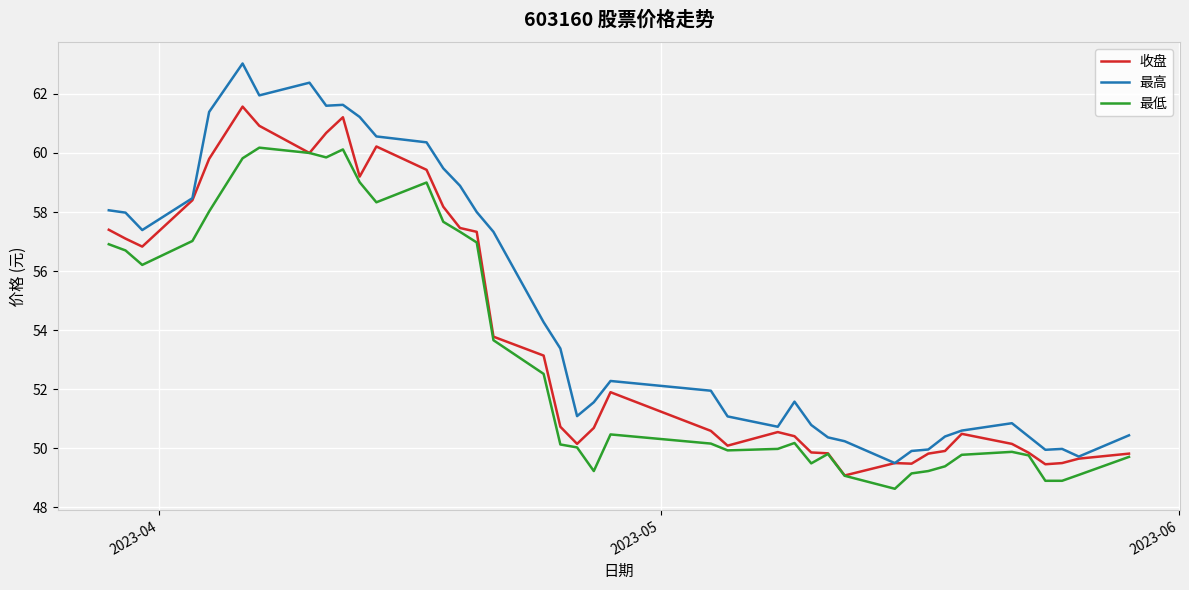

Which series has the largest total across all categories?

最高